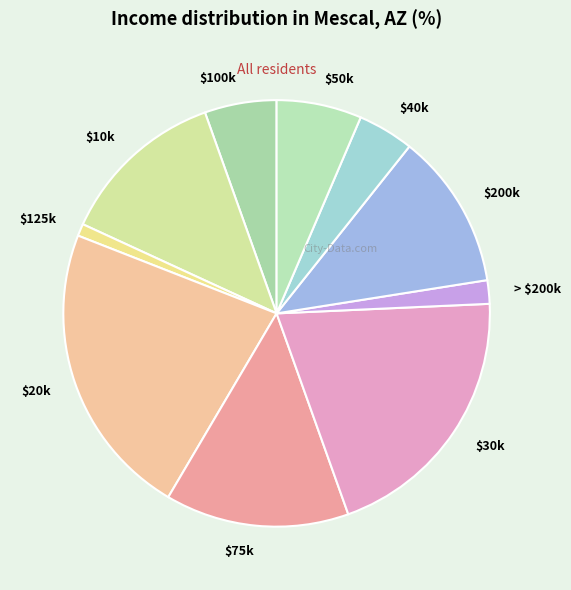

Rank the categories by value from highest to lowest.

$20k, $30k, $75k, $10k, $200k, $50k, $100k, $40k, > $200k, $125k